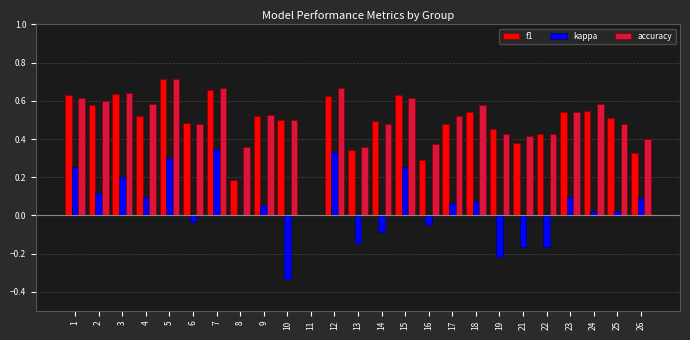

True or false: accuracy has a value of 0.6 at 18.

True